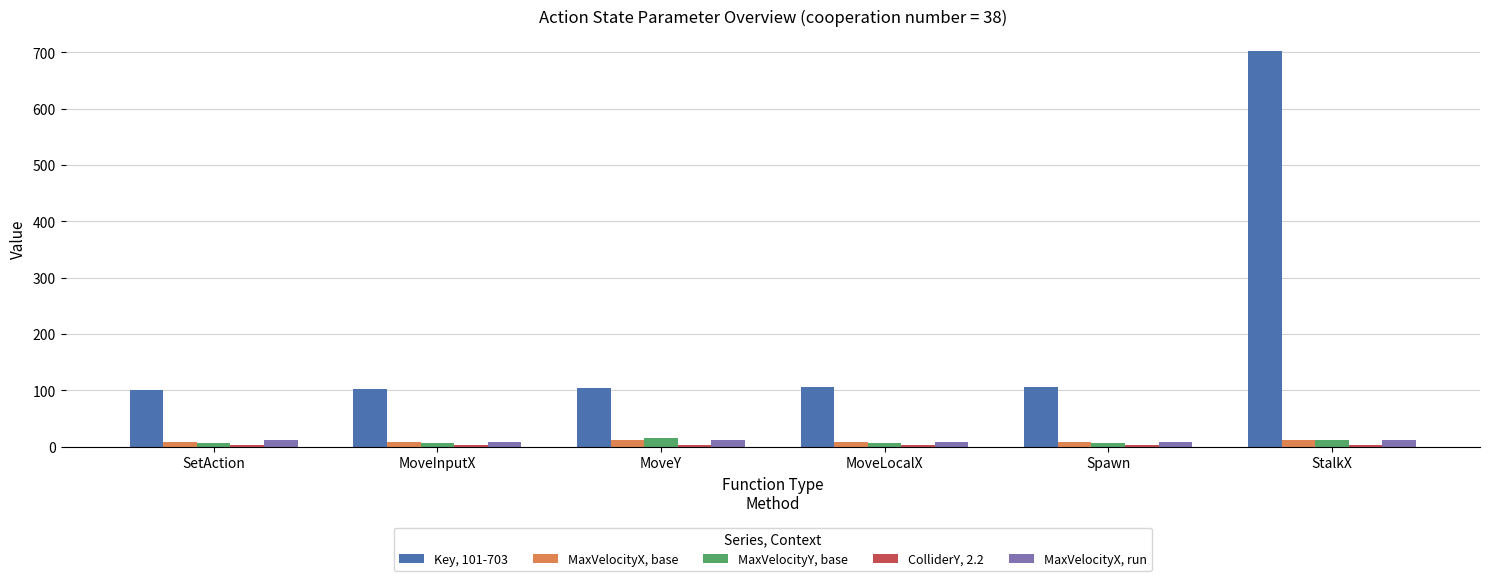

What is the total value across all series at MoveY?

146.2